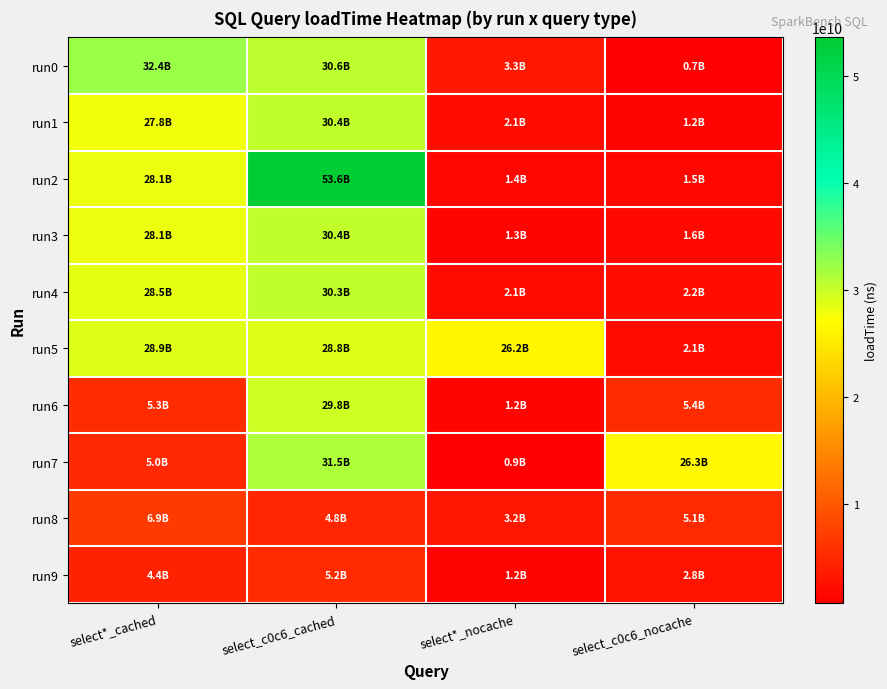

Between select*_cached and select_c0c6_cached, which series saw the biggest shift?

run7